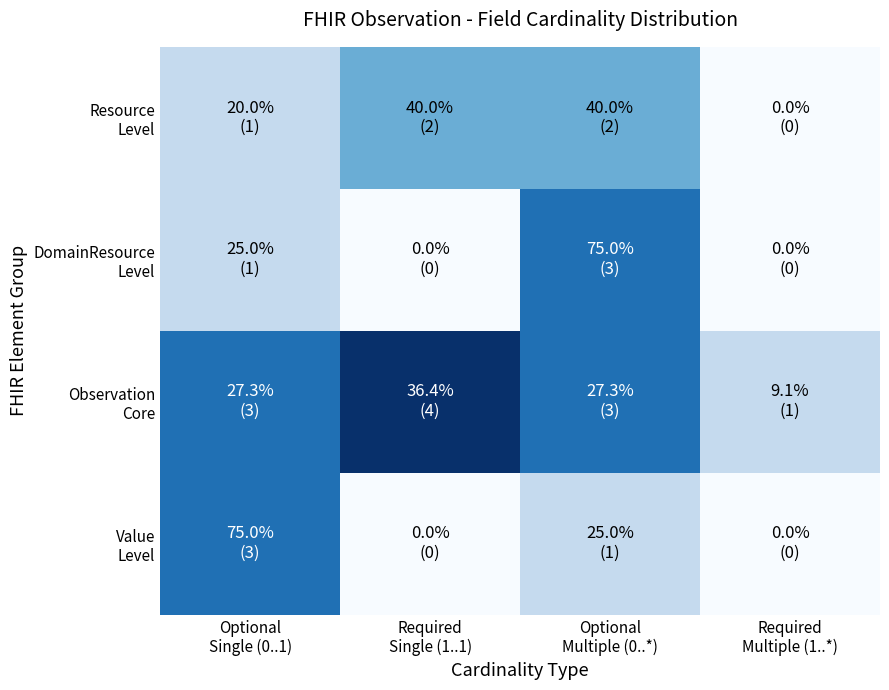

Which series has the largest range (max minus min)?

DomainResource Level